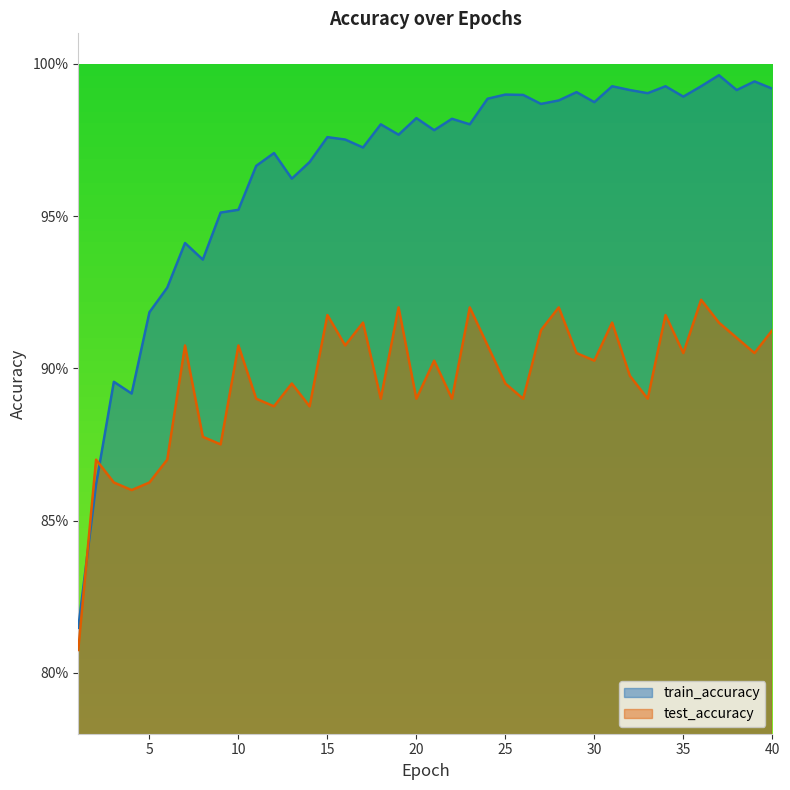

Which series has the widest spread of values?

train_accuracy